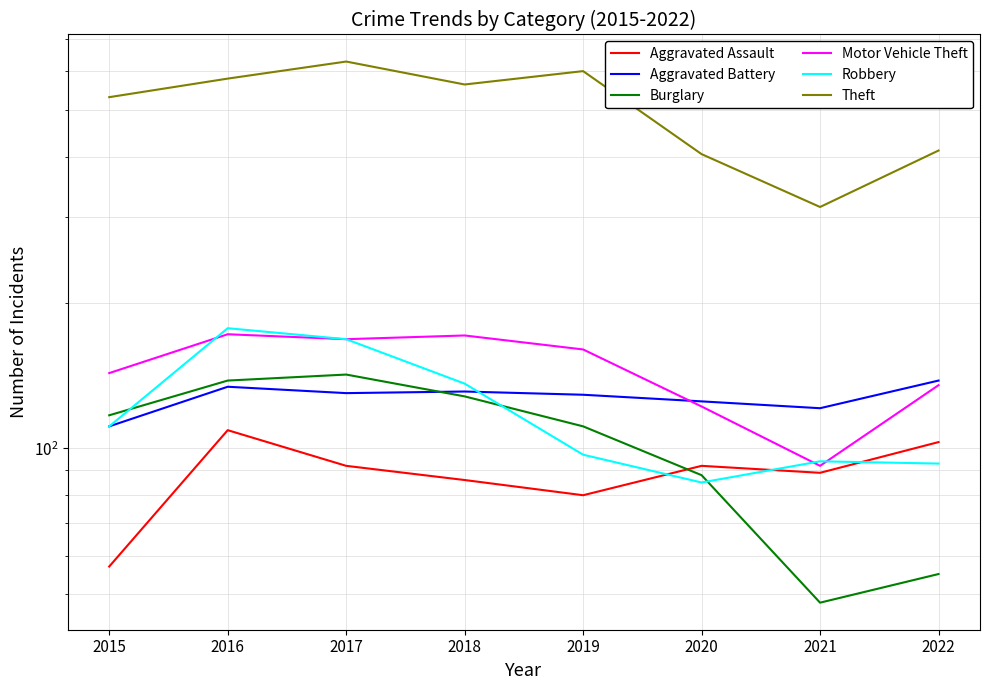

What is the value of the Robbery point at the 2nd from the left?

177